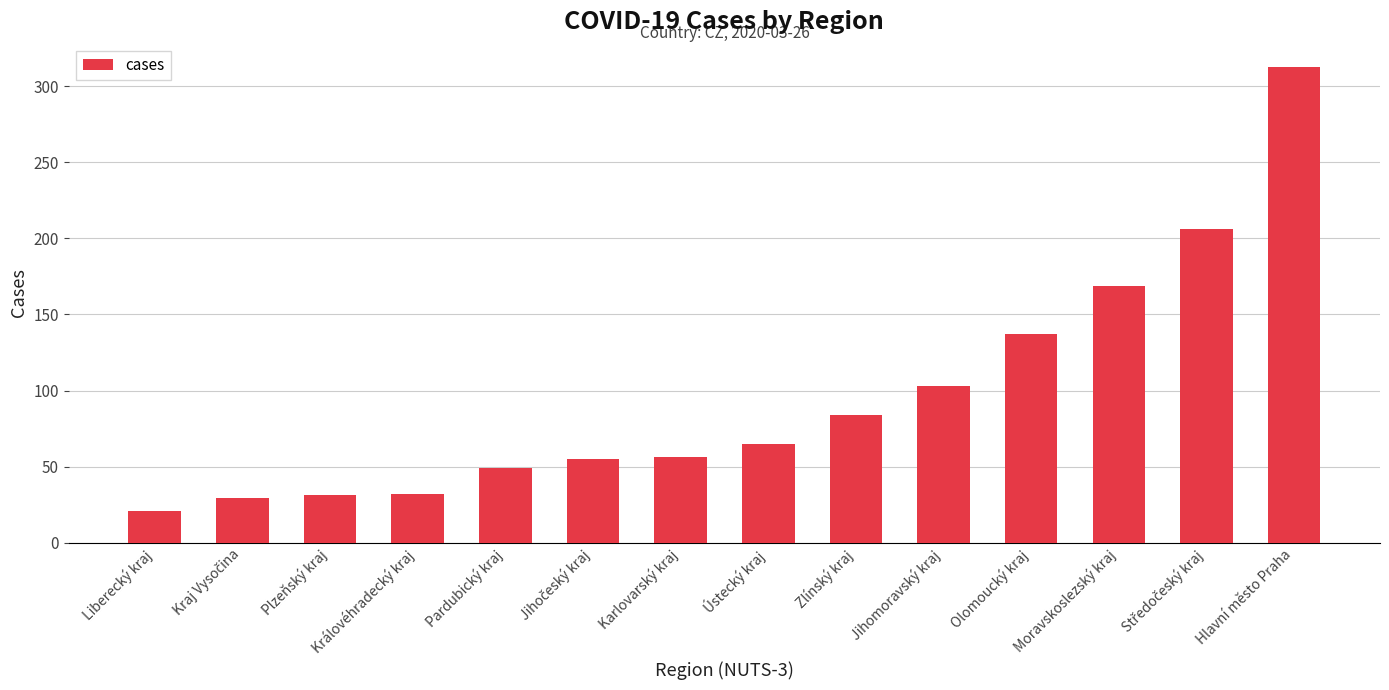

How many bars are there in total?

14